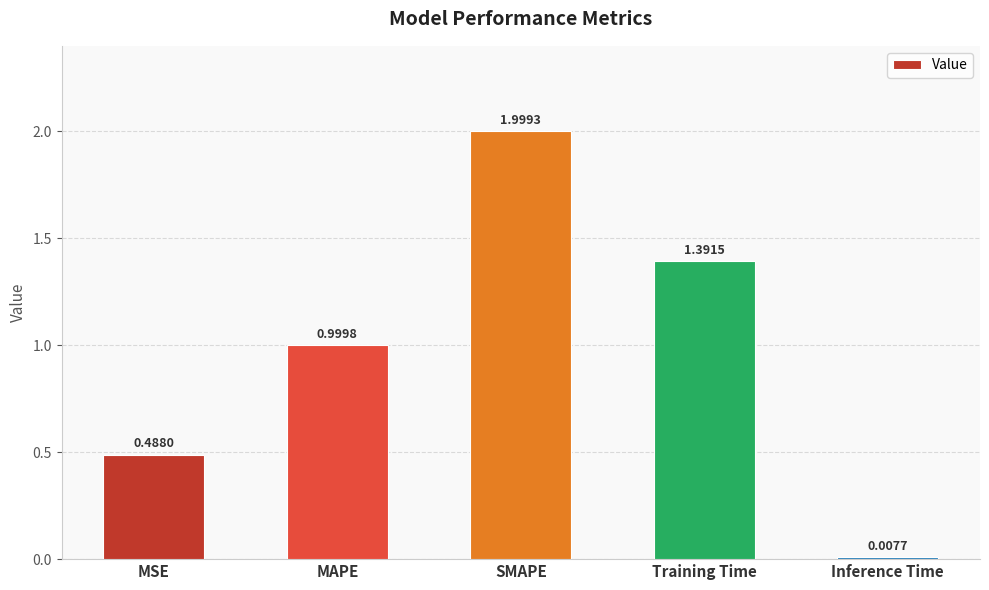

What position from the right is MSE?

5